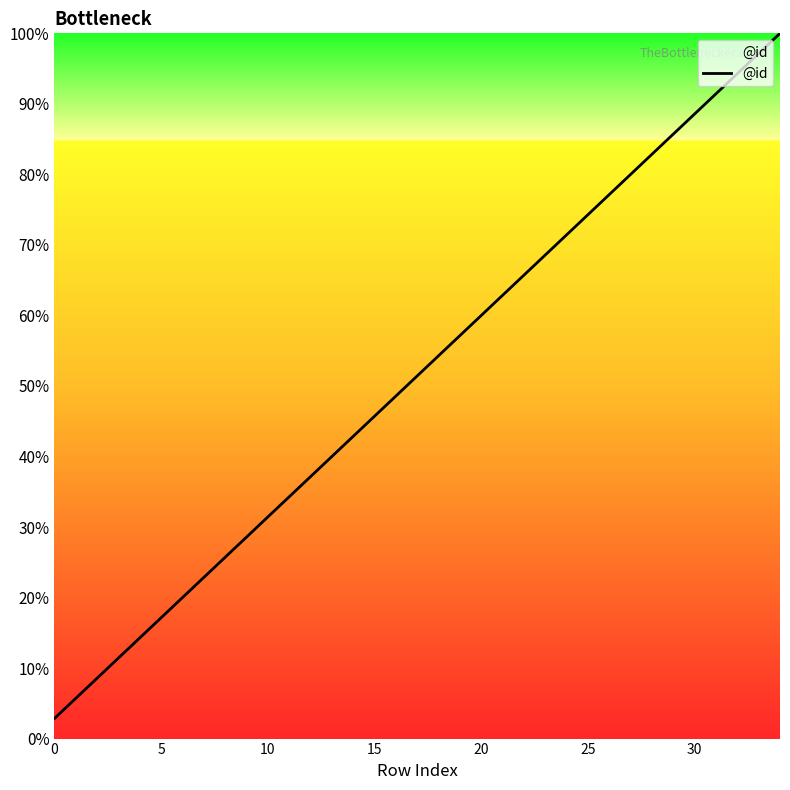

What is the maximum value shown in the chart?

100.0